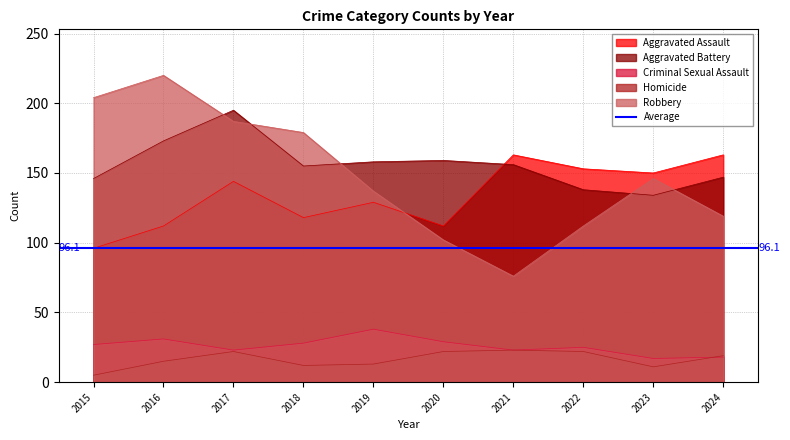

True or false: Criminal Sexual Assault has a value of 10 at 2020.

False